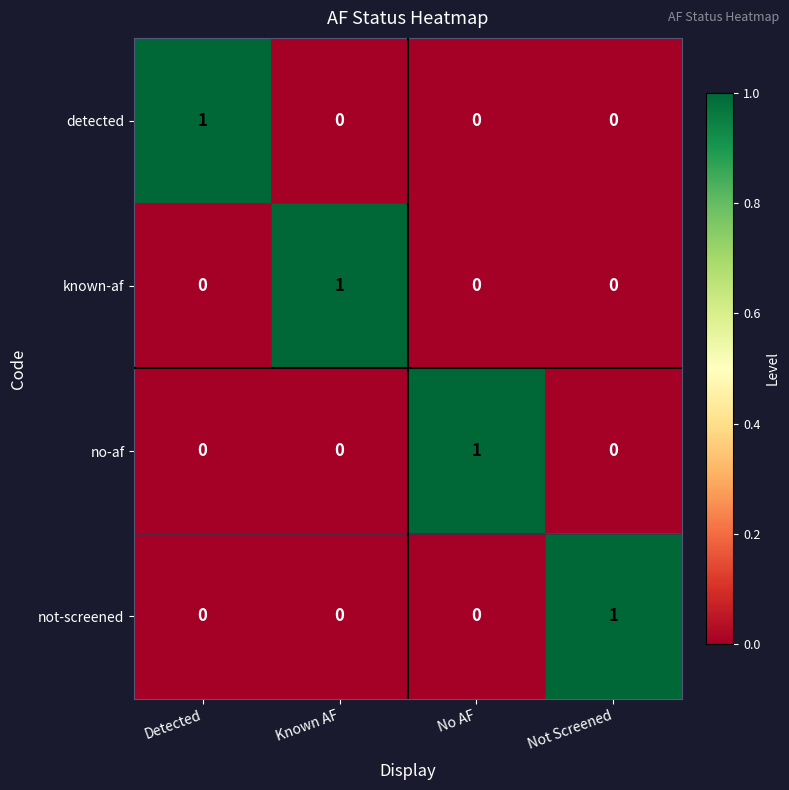

At how many categories does at least one series exceed 0?

4